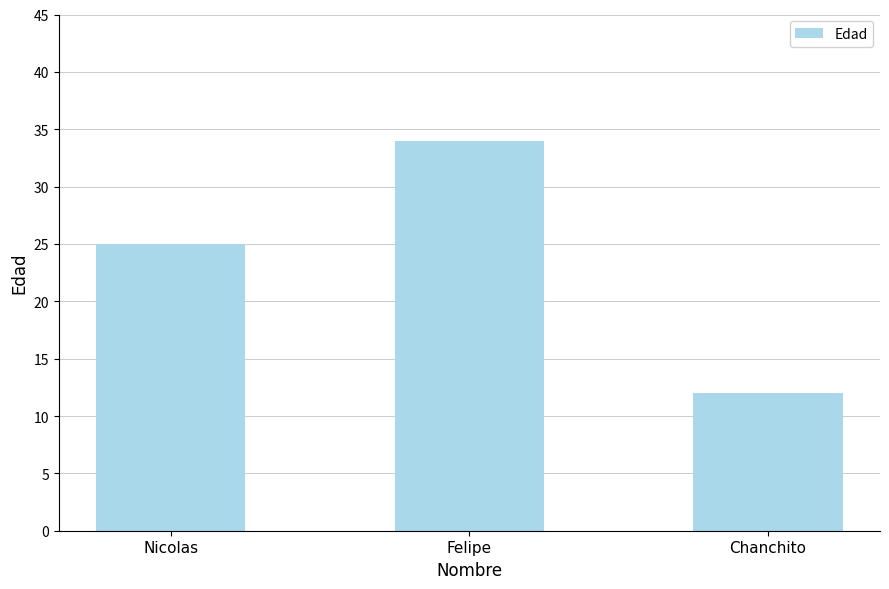

What is the label of the 1st bar from the left?

Nicolas